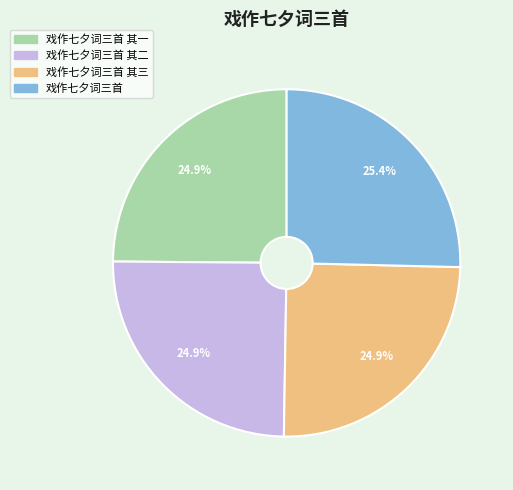

How many slices are in this pie chart?

4